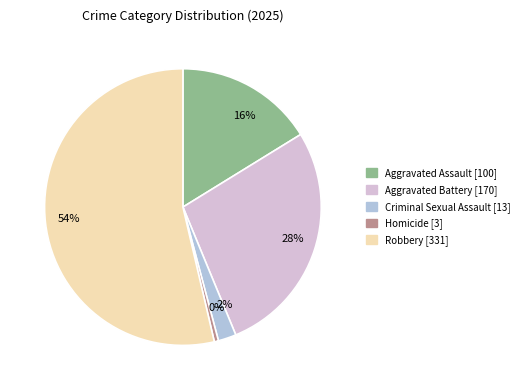

What is the largest slice in the pie chart?

54%